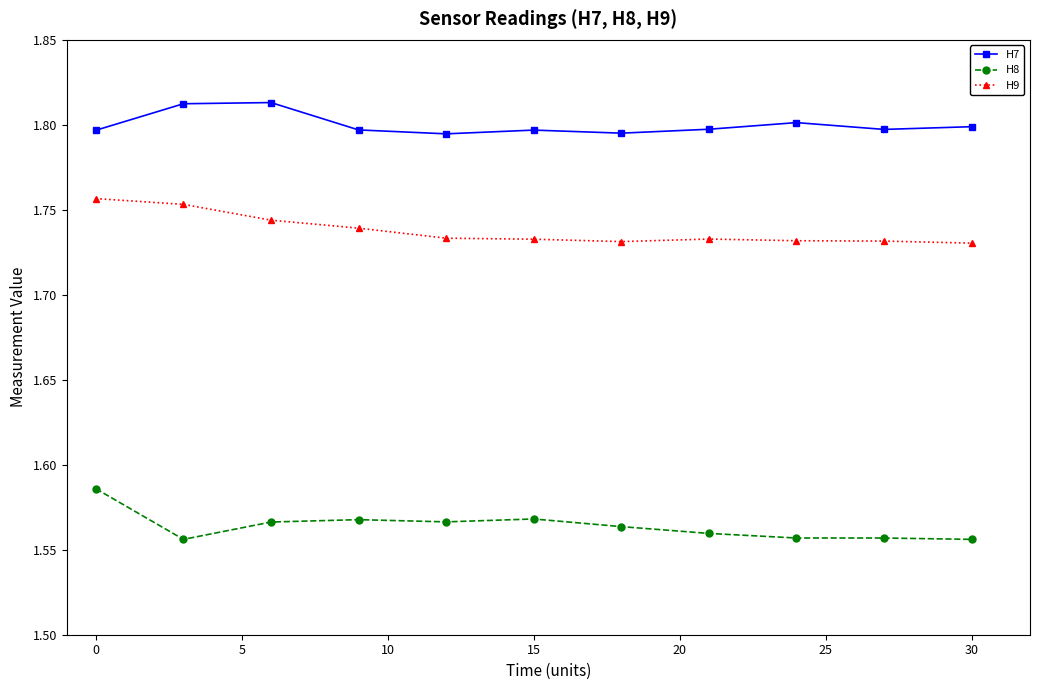

True or false: H7 and H9 intersect in this chart.

False